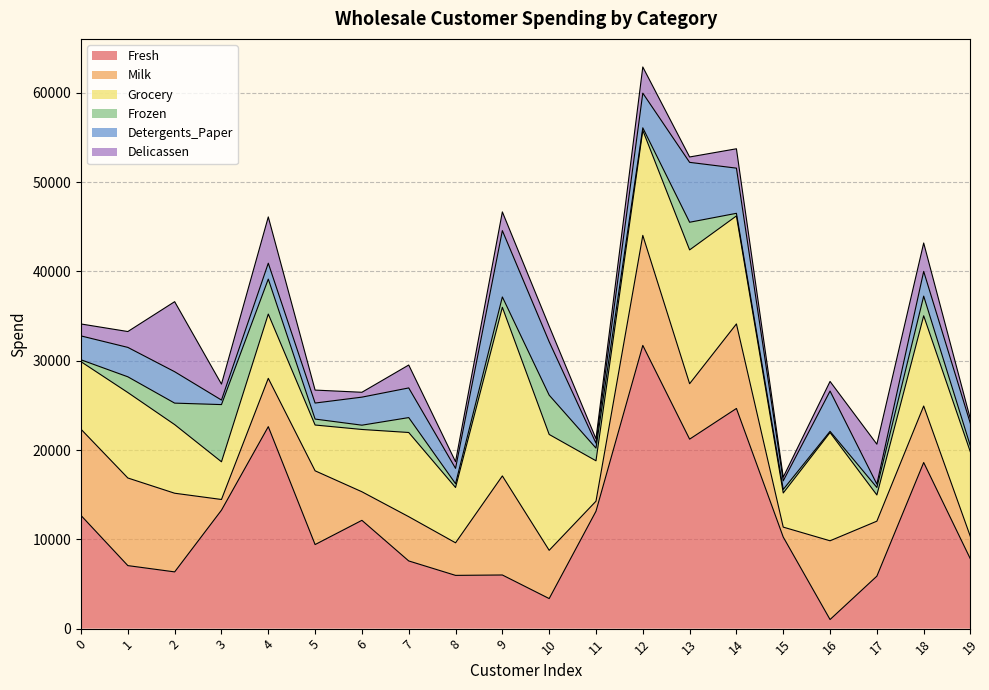

Reading left to right, what are all the values shown in this chart?

Fresh: 12669	7057	6353	13265	22615	9413	12126	7579	5963	6006	3366	13146	31714	21217	24653	10253	1020	5876	18601	7780
Milk: 9656	9810	8808	1196	5410	8259	3199	4956	3648	11093	5403	1124	12319	6208	9465	1114	8816	6157	6327	2495
Grocery: 7561	9568	7684	4221	7198	5126	6975	9426	6192	18881	12974	4523	11757	14982	12091	3821	12121	2933	10099	9464
Frozen: 214	1762	2405	6404	3915	666	480	1669	425	1159	4400	1420	287	3095	294	397	134	839	2205	669
Detergents_Paper: 2674	3293	3516	507	1777	1795	3140	3321	1716	7425	5977	549	3881	6707	5058	964	4508	370	2767	2518
Delicassen: 1338	1776	7844	1788	5185	1451	545	2566	750	2098	1744	497	2931	602	2168	412	1080	4478	3181	501